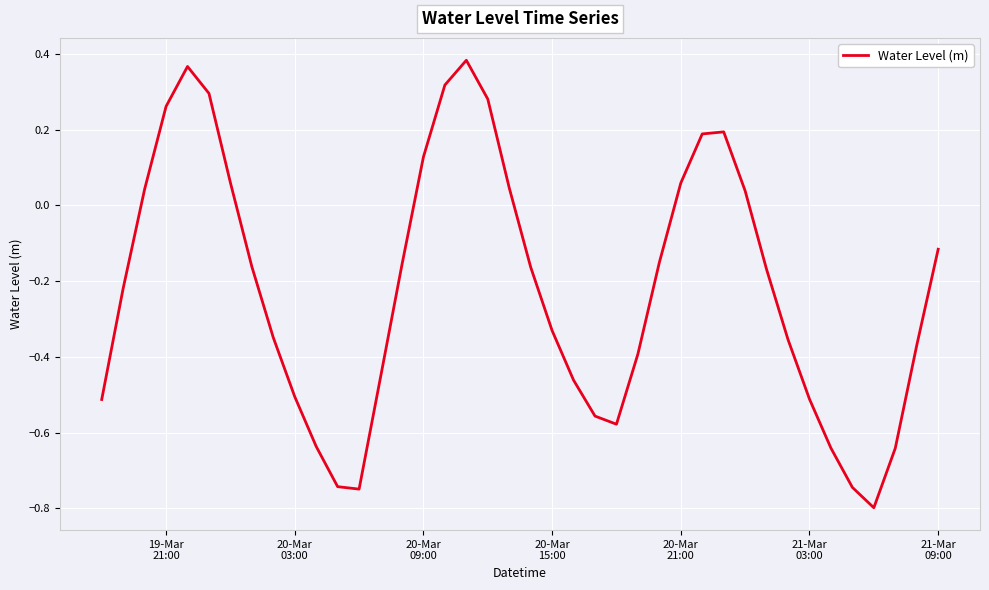

What is the difference between the maximum and minimum values?

1.2